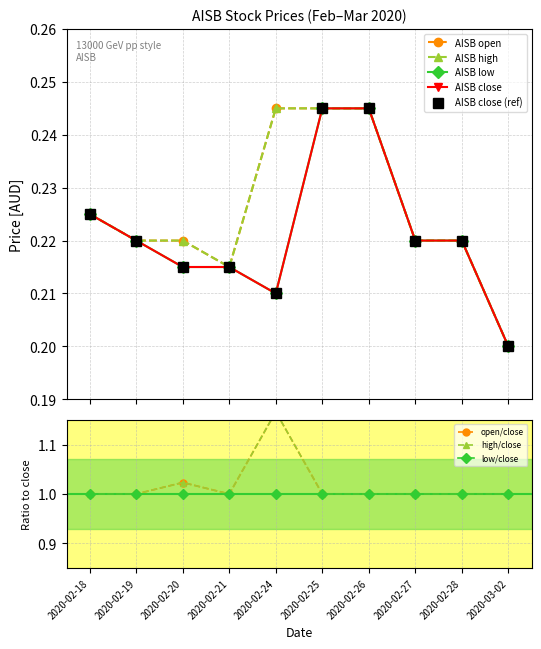

At which label does low reach its minimum?

2020-03-02